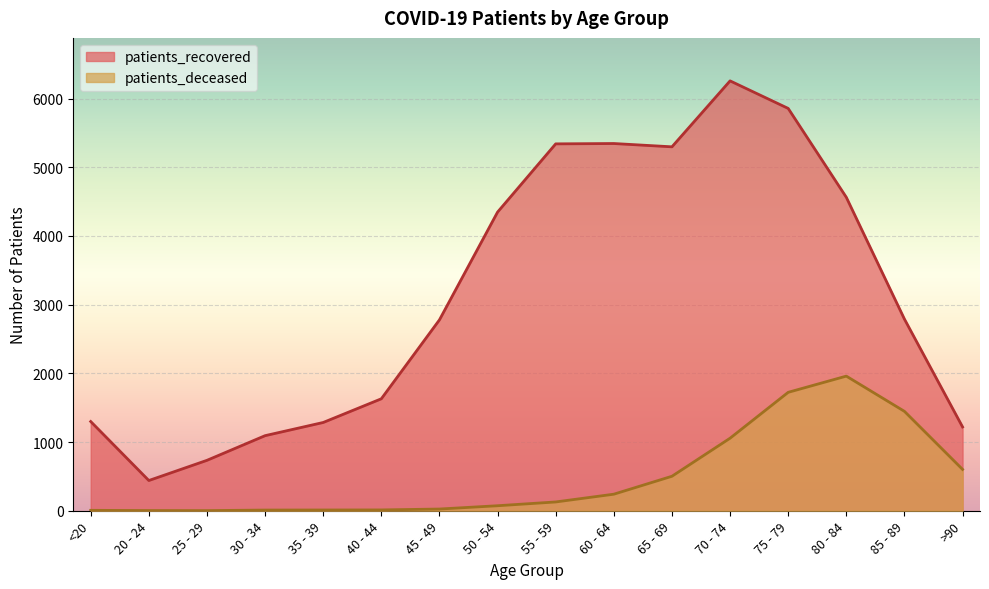

What is the value of the patients_deceased point at the 1st from the left?

6